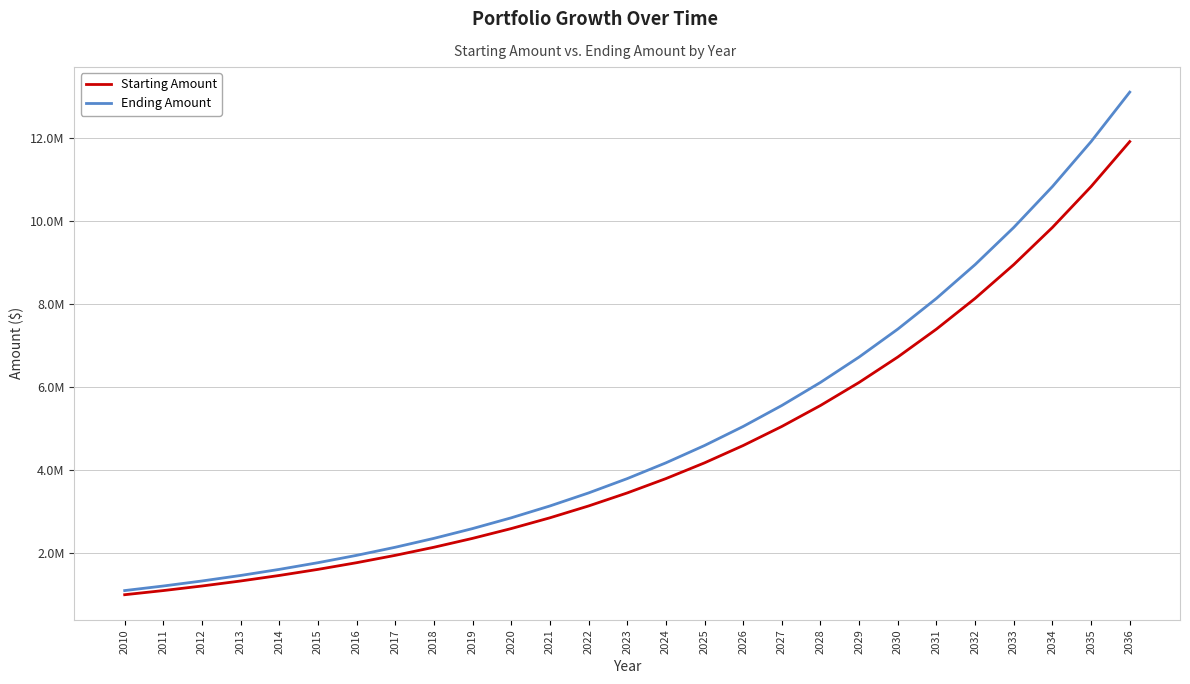

At which label does Ending Amount reach its minimum?

2010